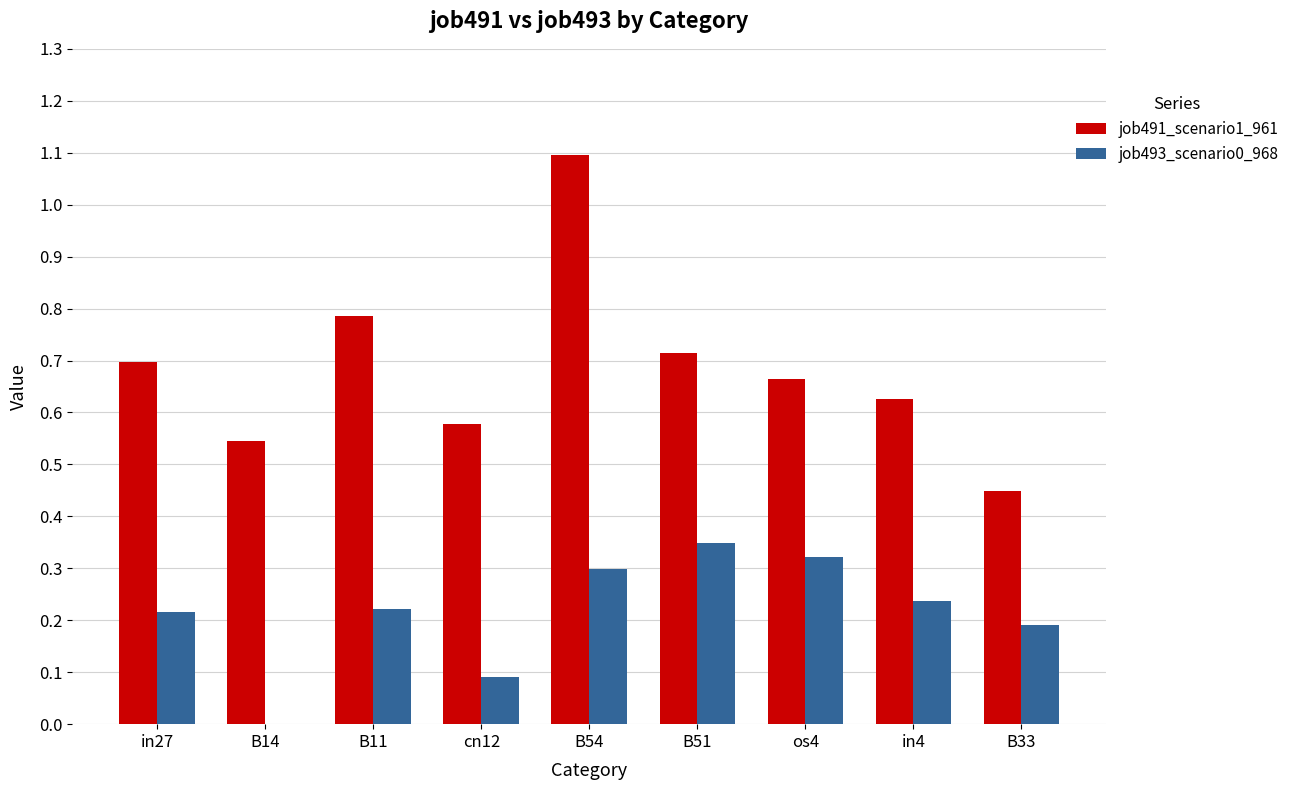

Between in27 and B54, which series saw the biggest shift?

job491_scenario1_961